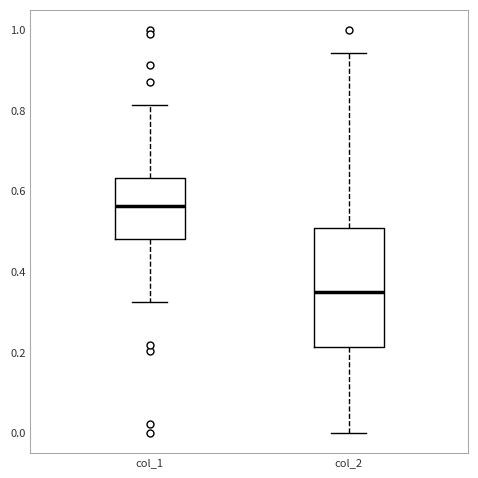

Which box is the tallest, from its lower edge to its upper edge?

col_2